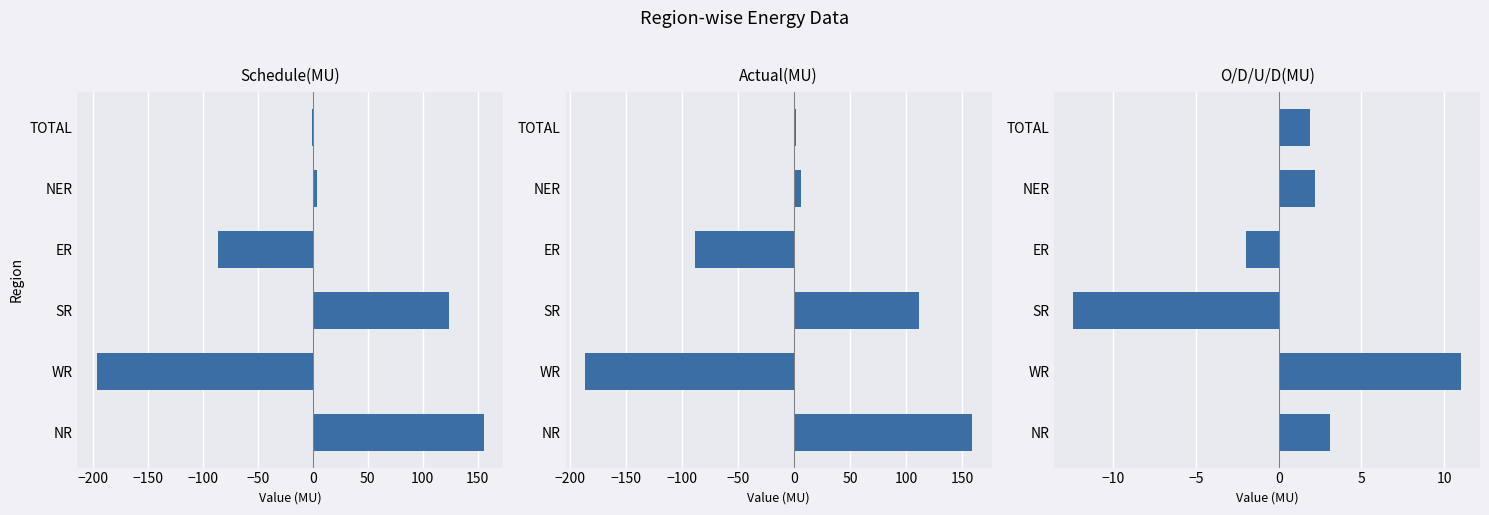

What is the difference between the second highest and minimum values in the Schedule(MU) series?

320.9